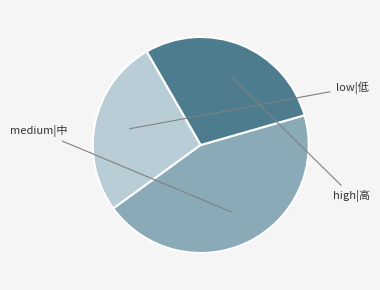

Is there a majority slice in this chart?

No